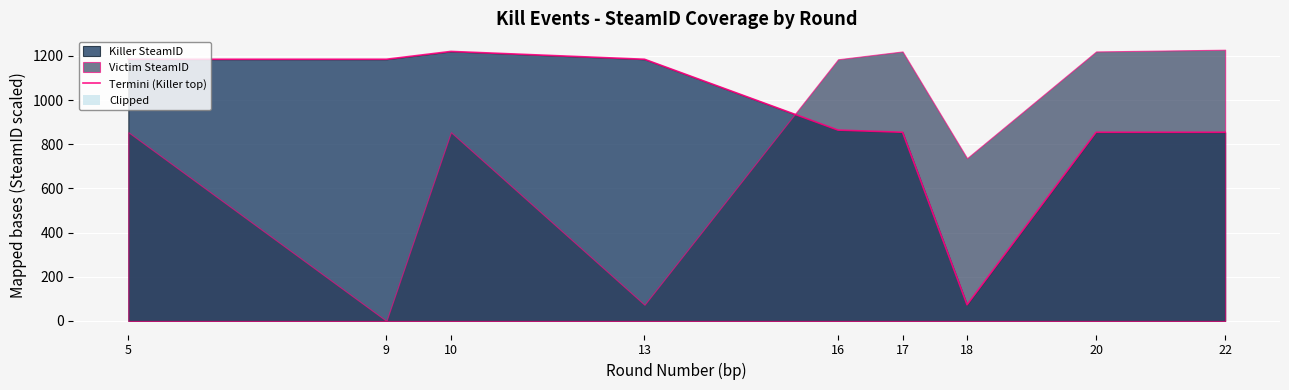

List the labels in order of value, smallest first.

18, 17, 20, 22, 16, 5, 9, 13, 10